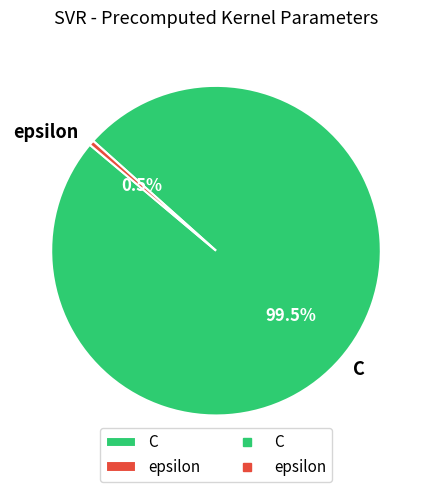

To the nearest percent, what is the difference between the largest and smallest slice percentages?

99%